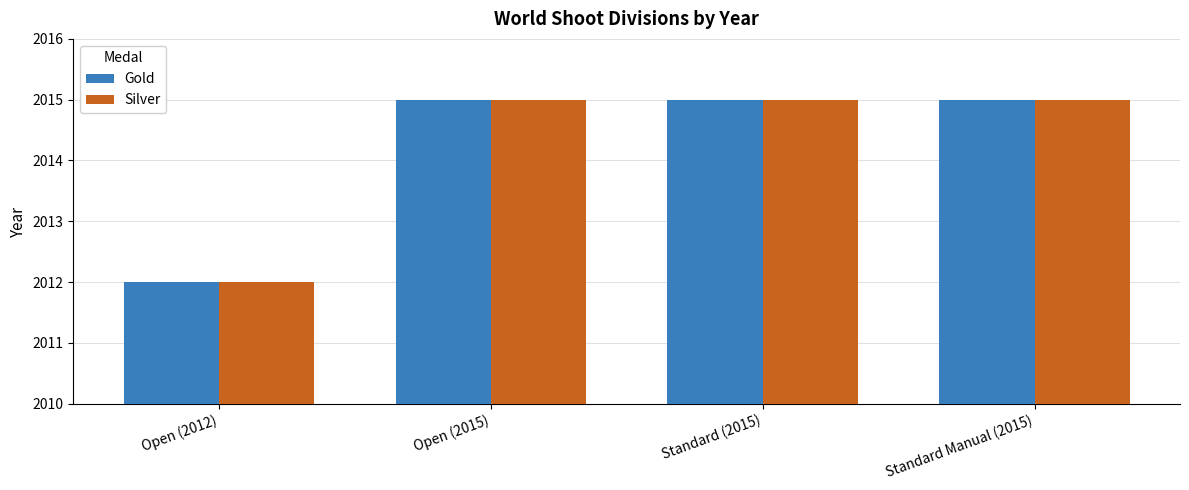

Is the value of Gold at Open (2012) greater than the value of Silver at Open (2015)?

No